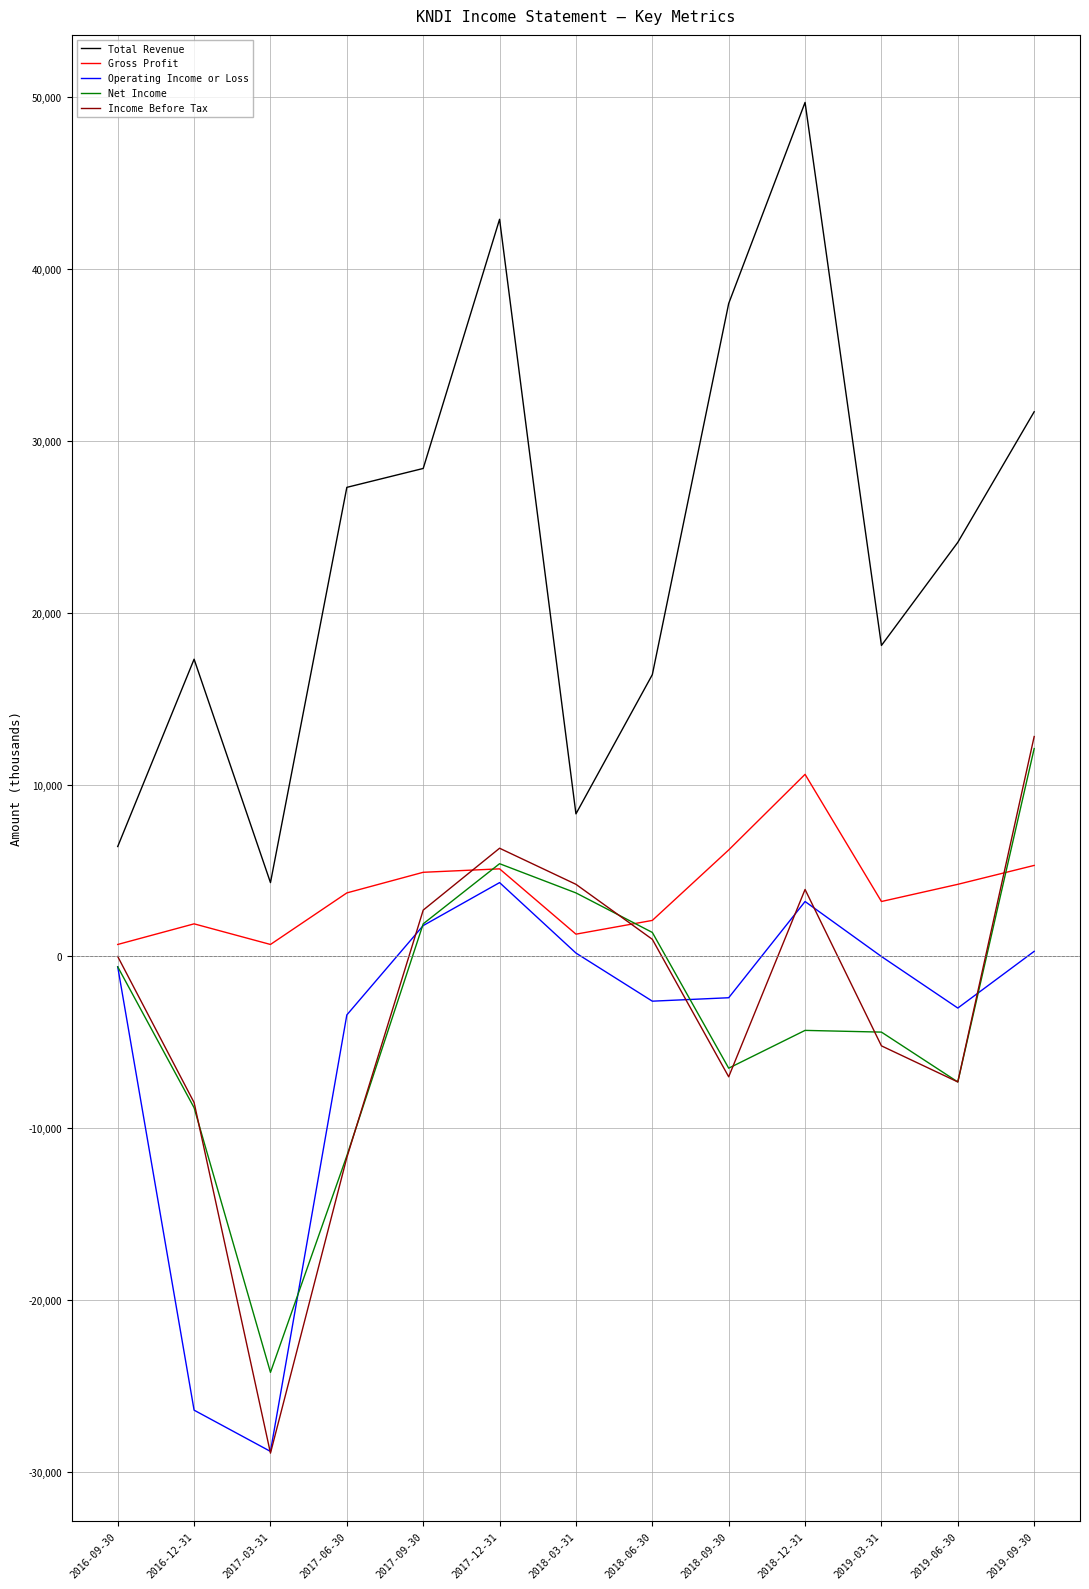

How many lines are shown in the chart?

5